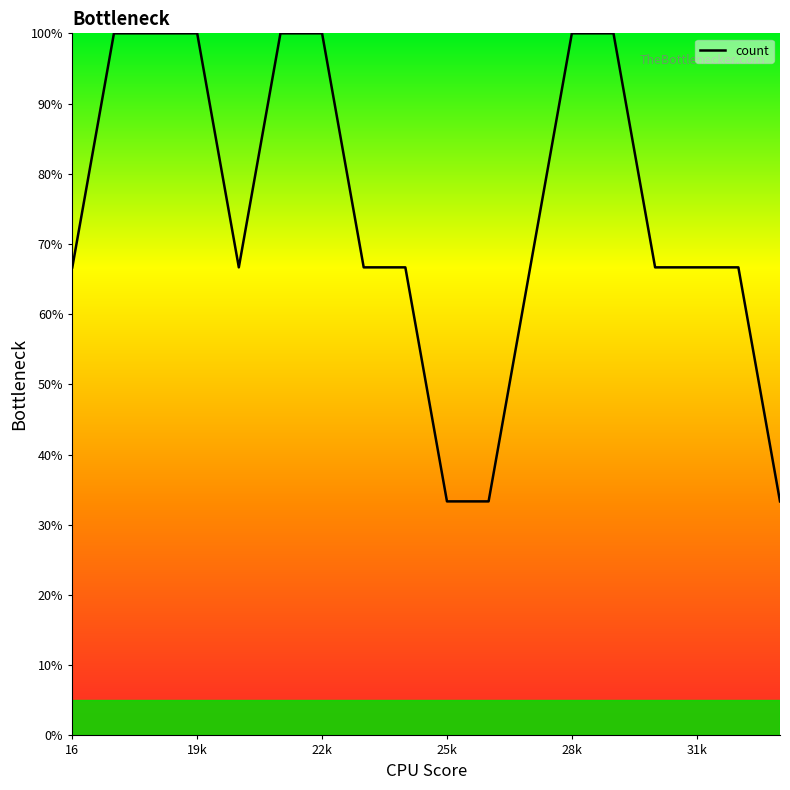

What is the difference between the maximum and minimum values?

66.7